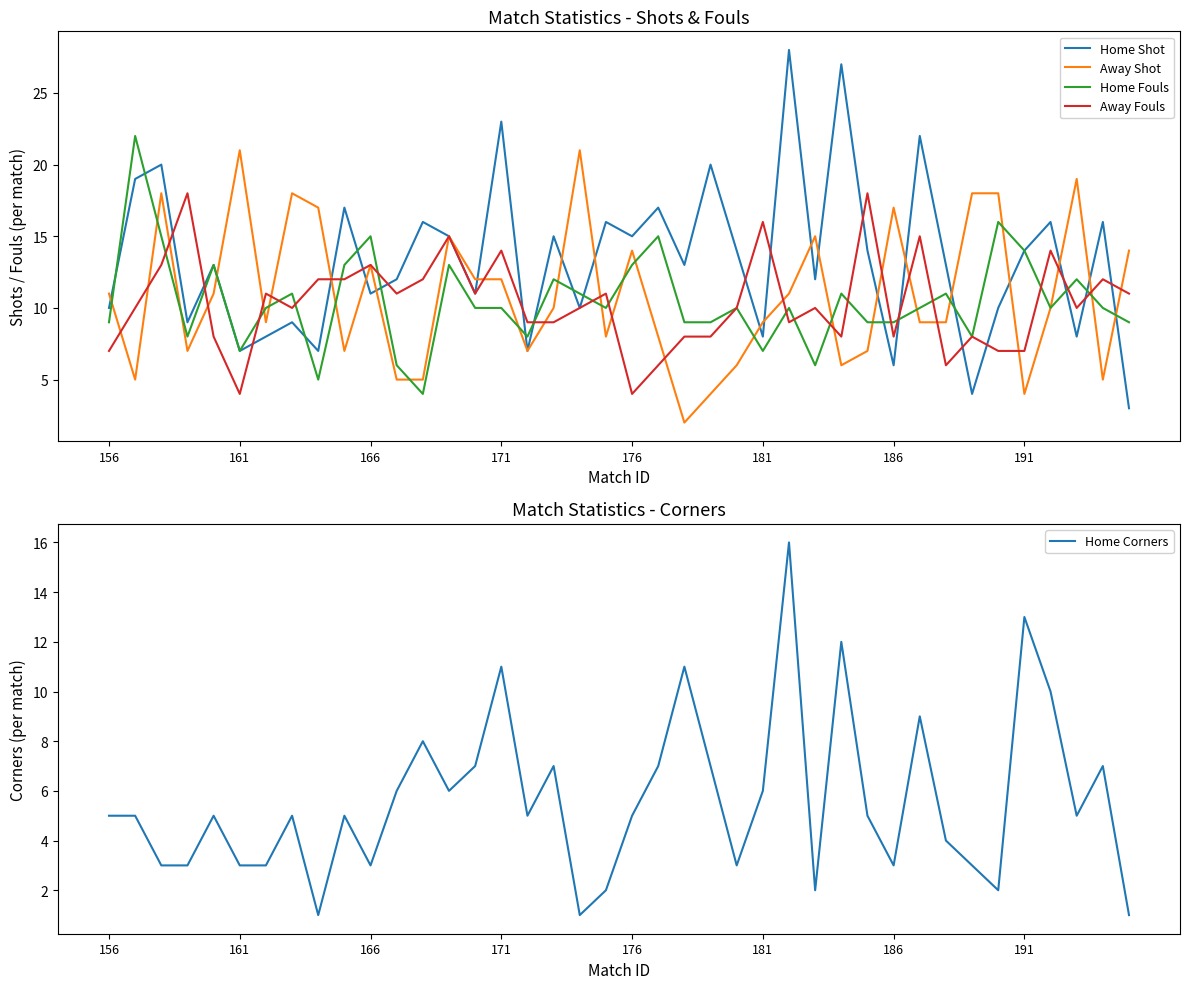

What is the highest value of the Home Fouls series?

22